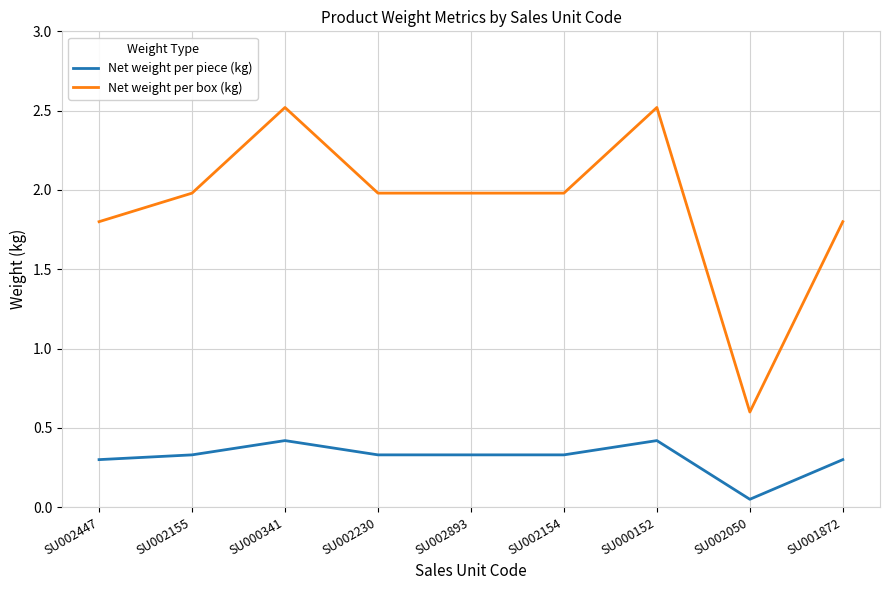

Is it true that Net weight per piece (kg) equals 0.3 at SU002155?

True